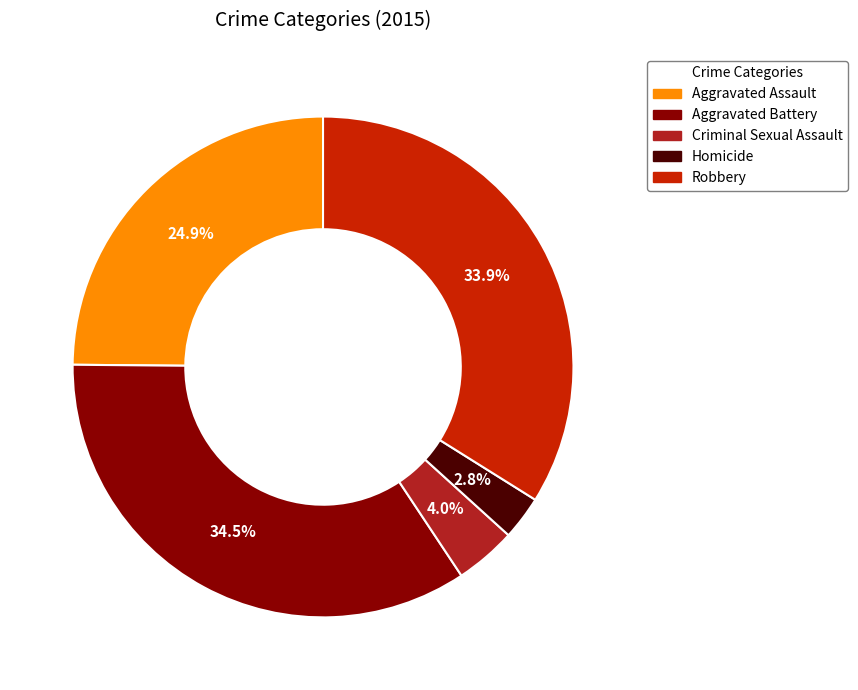

Does Criminal Sexual Assault account for over 50% of the chart?

No